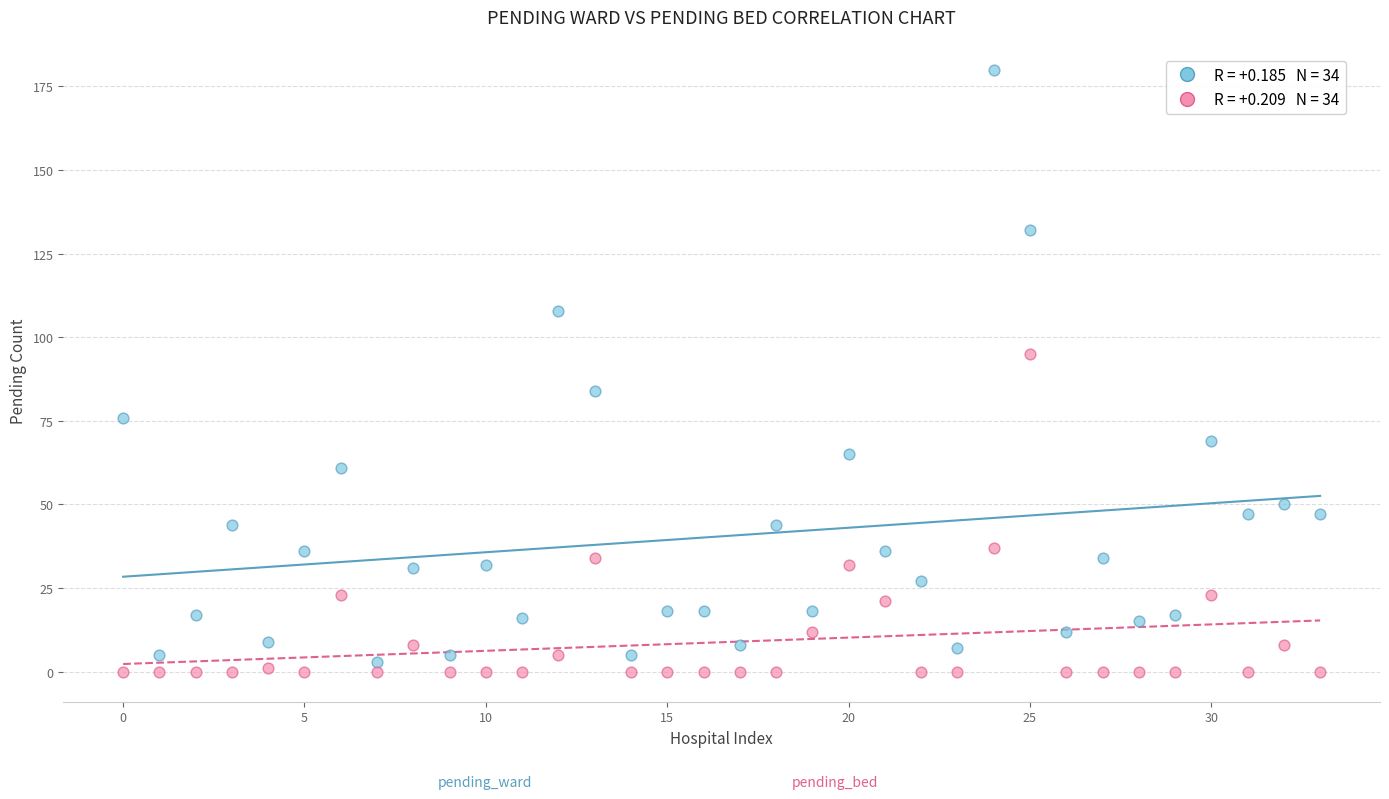

Across all data points, what is the range of Y values (max minus min)?

180